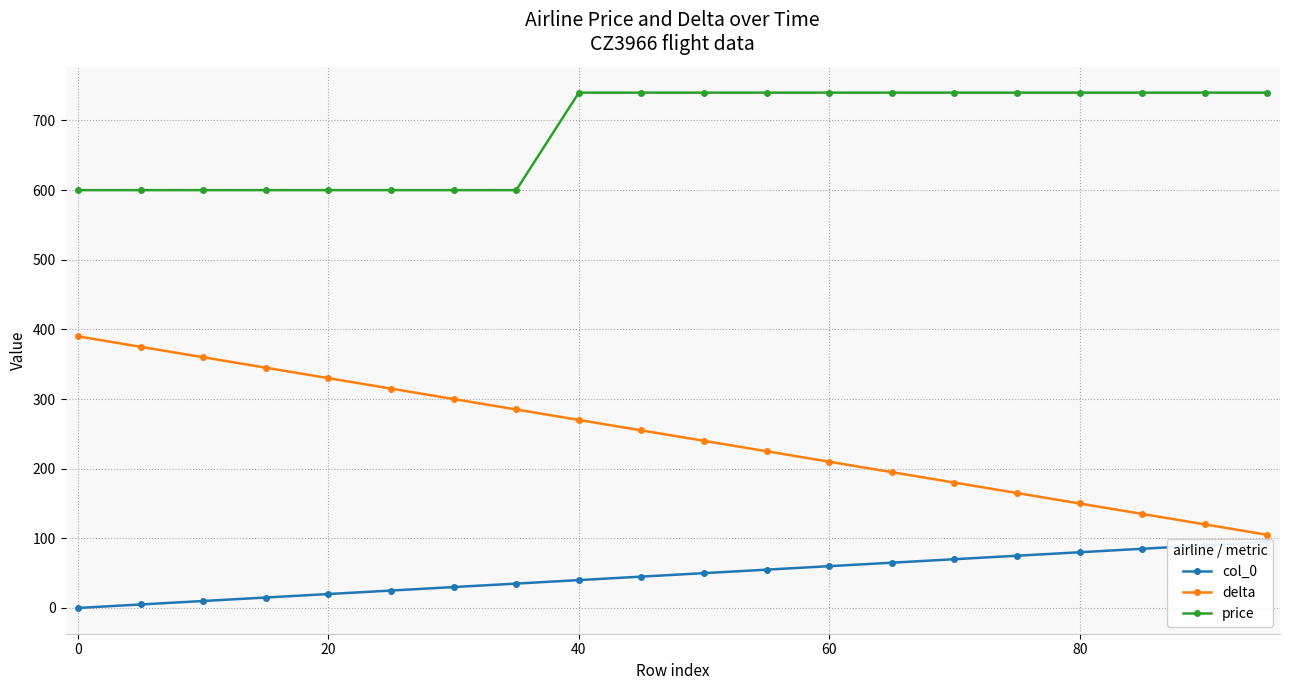

What is the minimum value for delta?

105